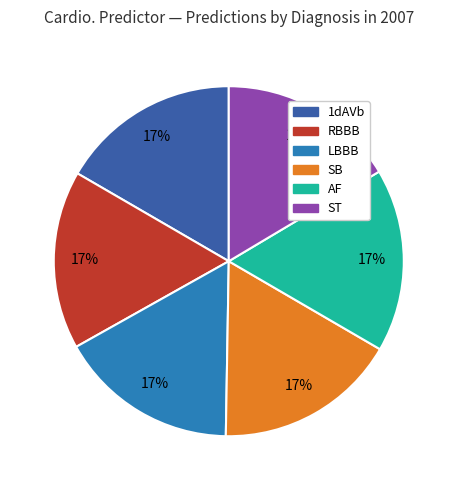

To the nearest percent, what is the average slice percentage?

17%